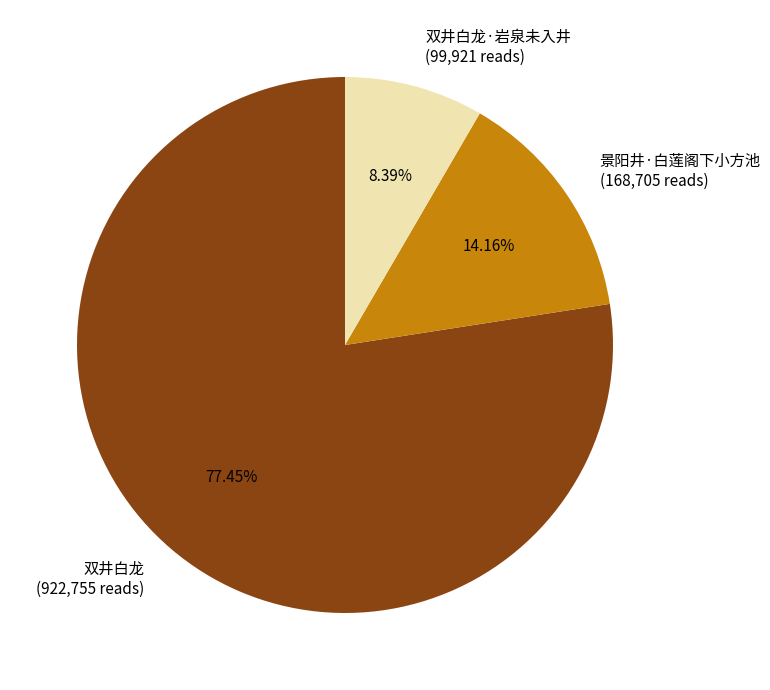

Rank the categories by value from lowest to highest.

双井白龙·岩泉未入井 (99,921 reads), 景阳井·白莲阁下小方池 (168,705 reads), 双井白龙 (922,755 reads)